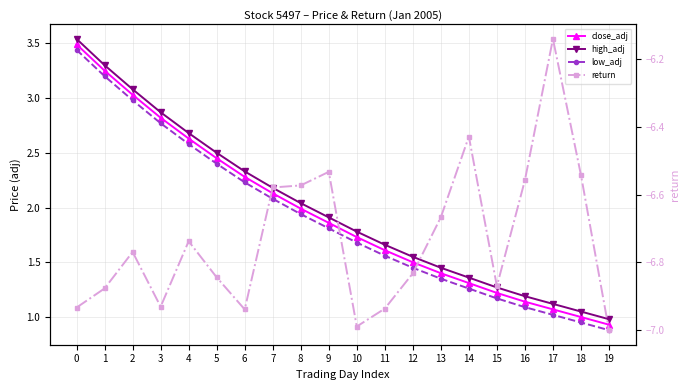

True or false: close_adj and low_adj cross at least once.

False